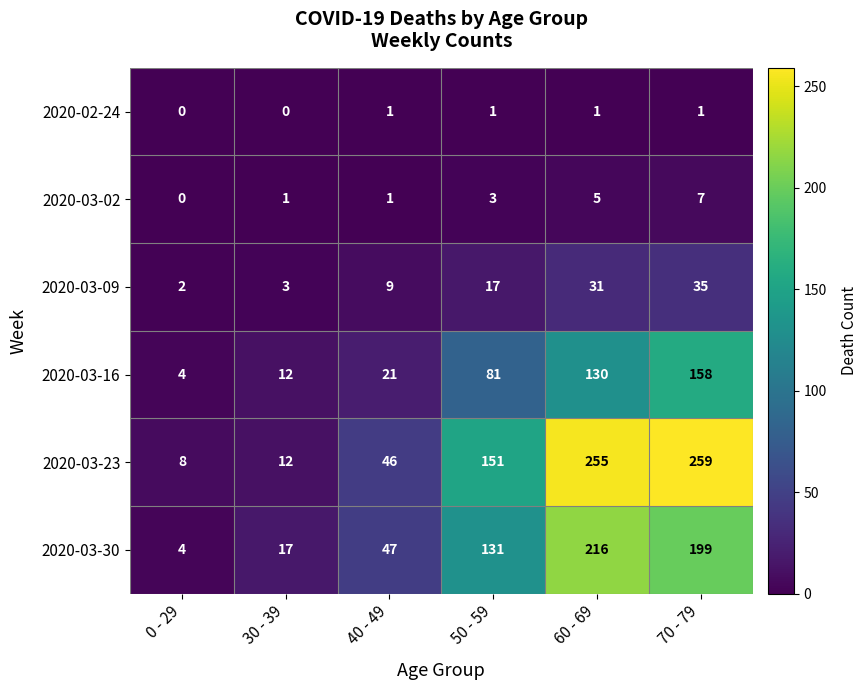

The 2020-03-16 series shows 4 at 0 - 29. True or false?

True